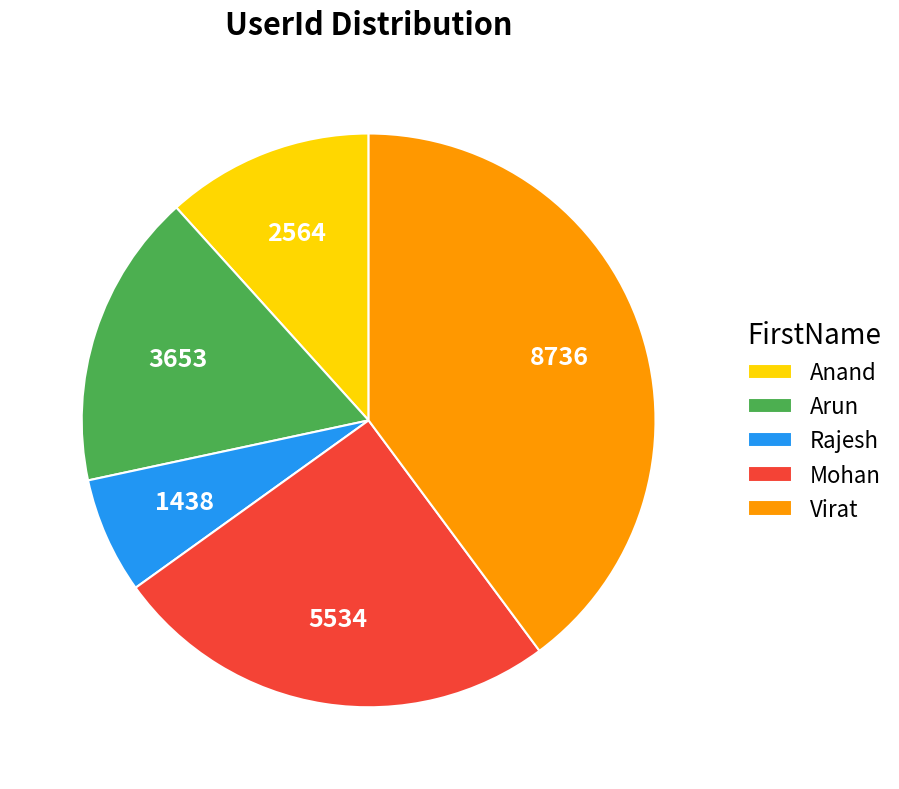

Which slice is the smallest?

Rajesh